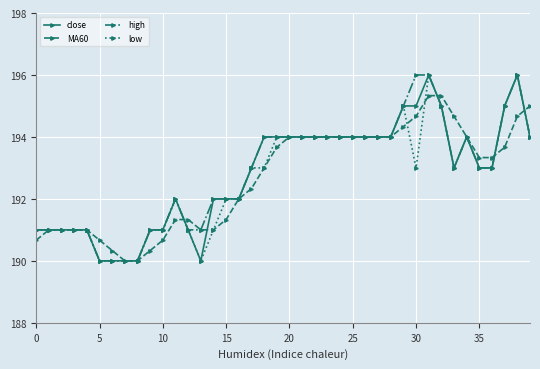

What is the value of the low point at the 27th from the left?

194.0